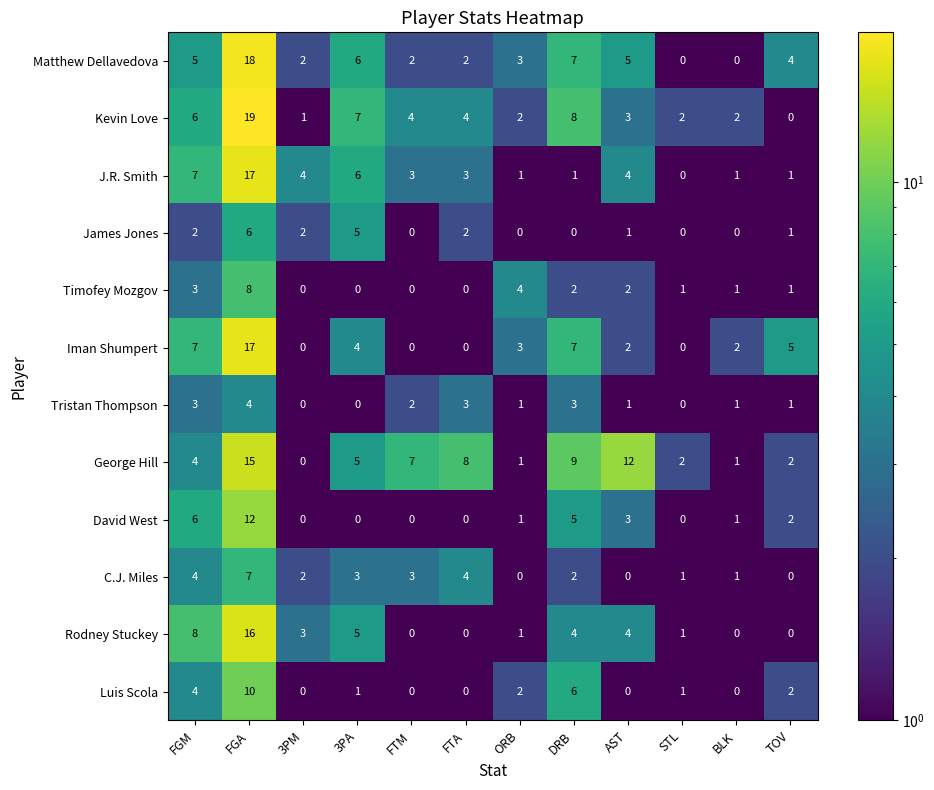

Between FTA and TOV, which series saw the biggest shift?

George Hill